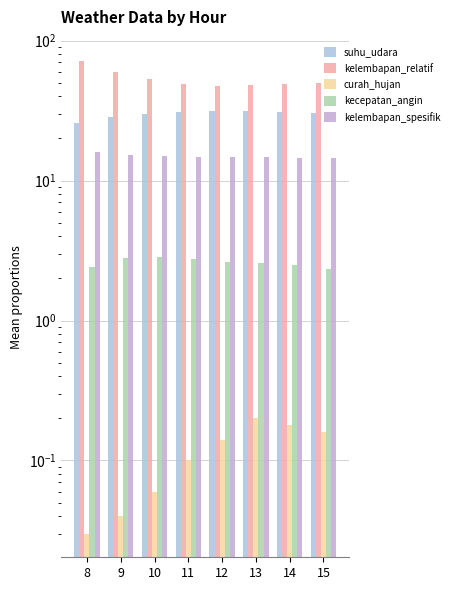

At which category does the chart reach its minimum across all series?

8